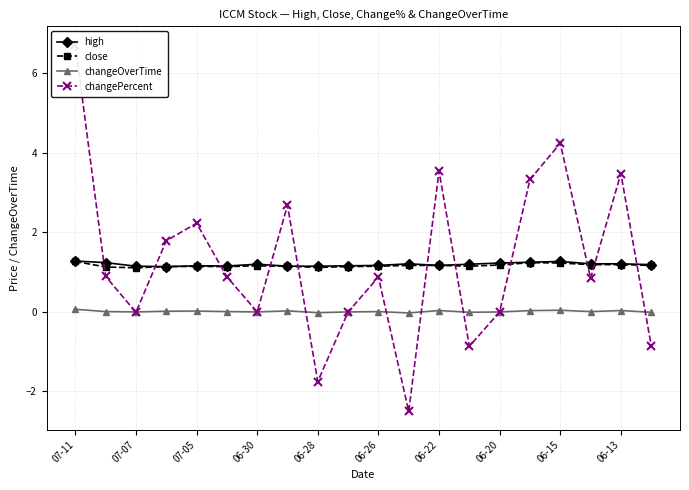

True or false: changeOverTime and high intersect in this chart.

False